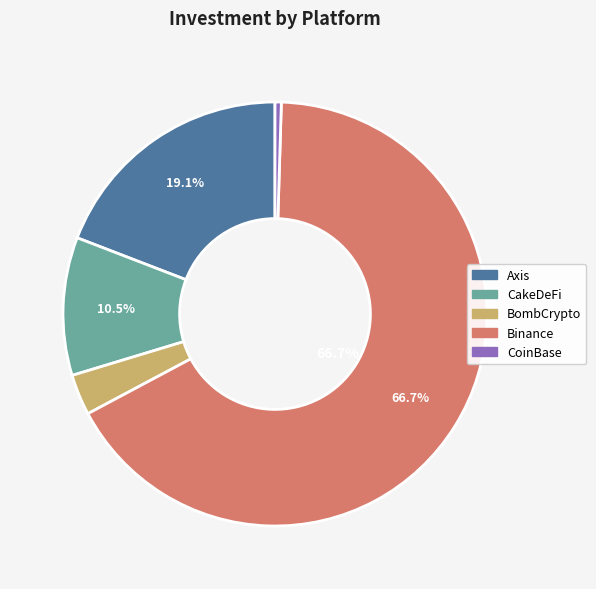

To the nearest percent, what is the combined percentage of CoinBase and CakeDeFi?

11%